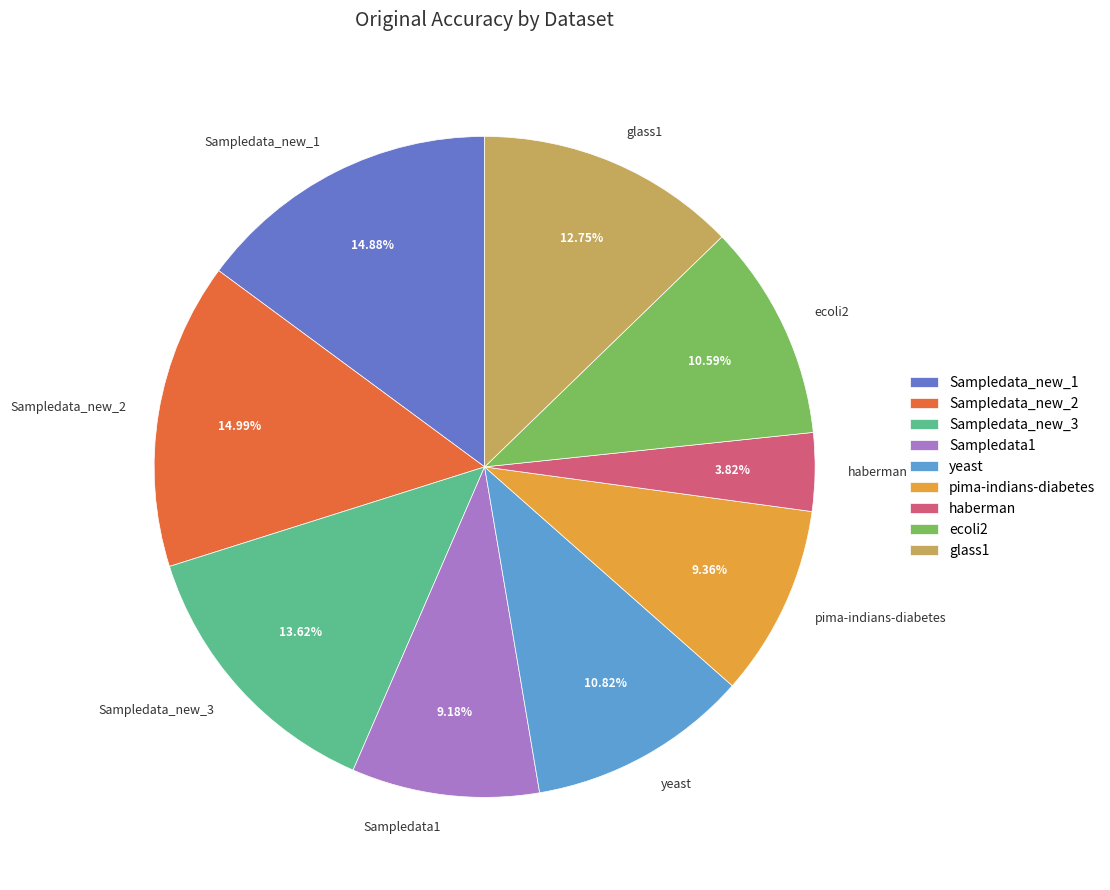

How many slices are in this pie chart?

9